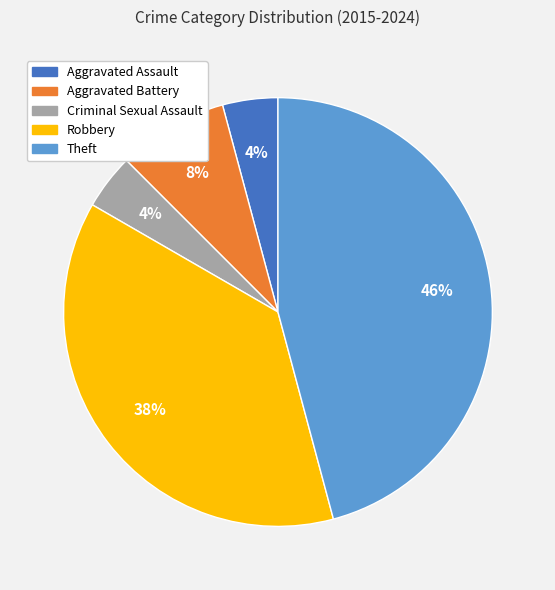

How many slices are in this pie chart?

5